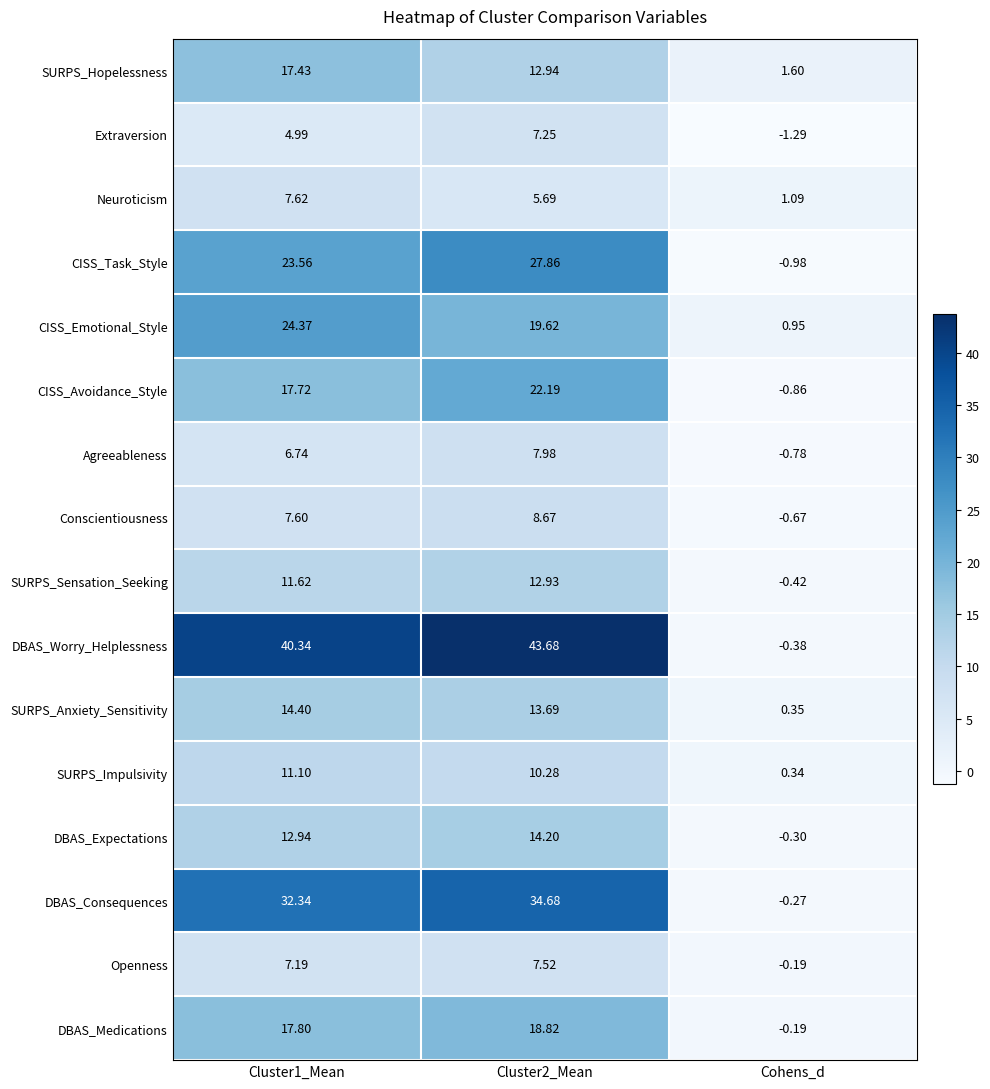

Is the value of Neuroticism at Cohens_d greater than the value of DBAS_Medications at Cluster2_Mean?

No